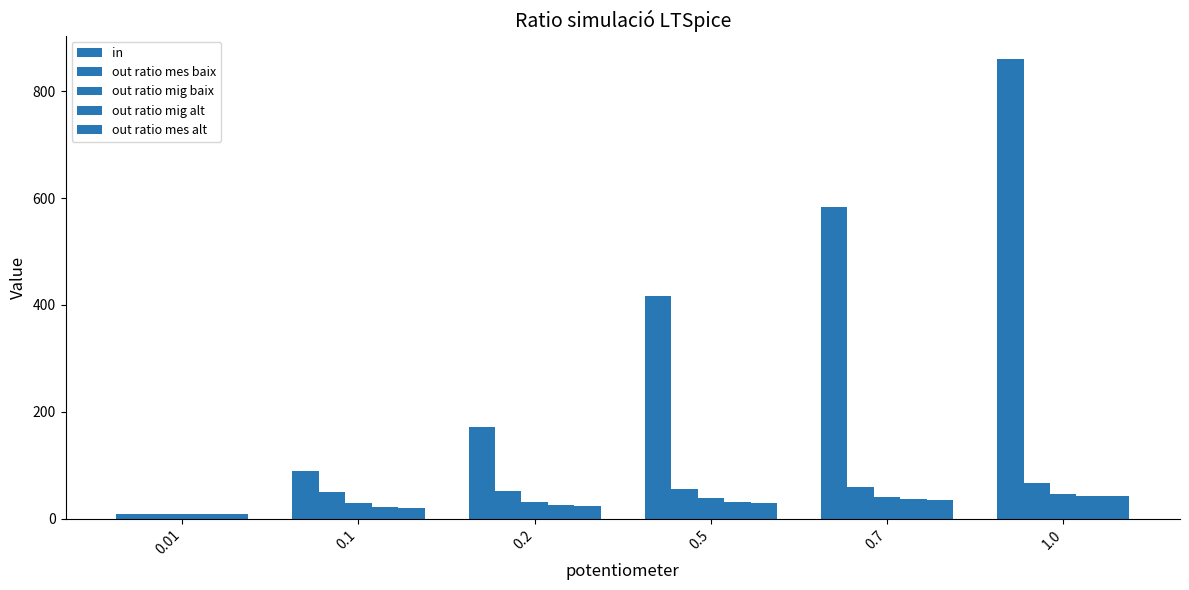

The out ratio mig alt series shows 25.0 at 0.2. True or false?

True